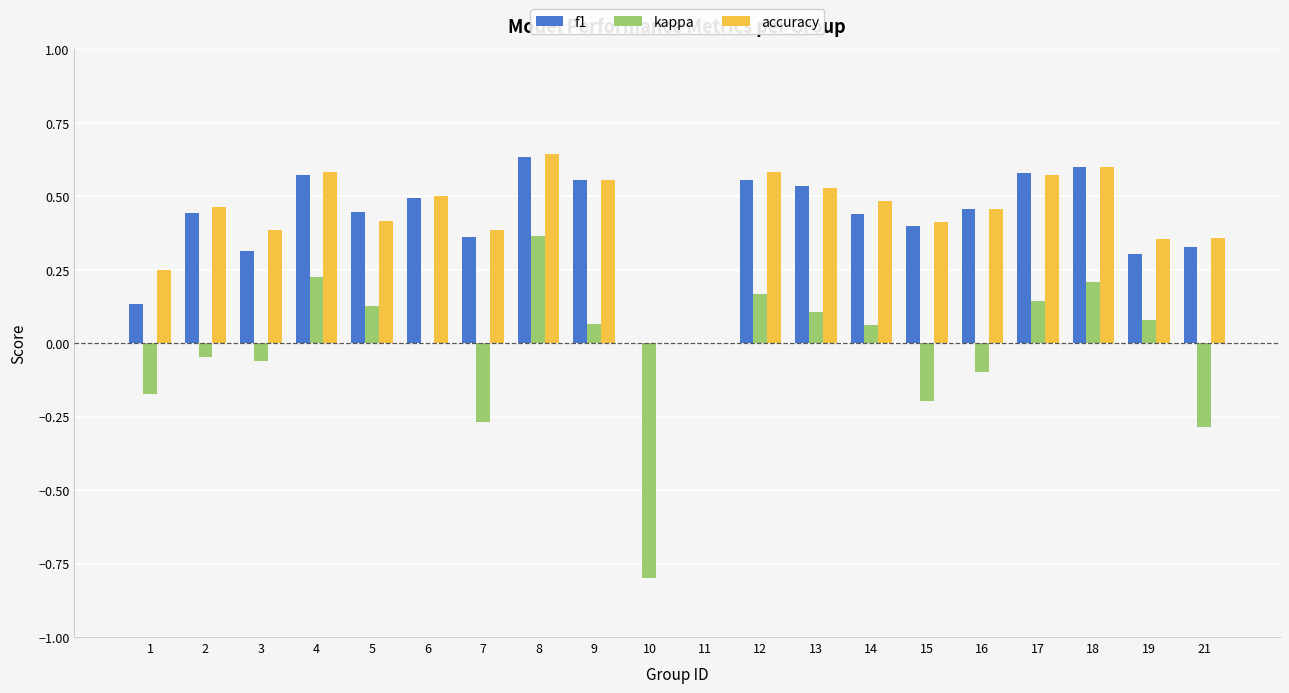

True or false: kappa has a value of 0.1 at 17.

True